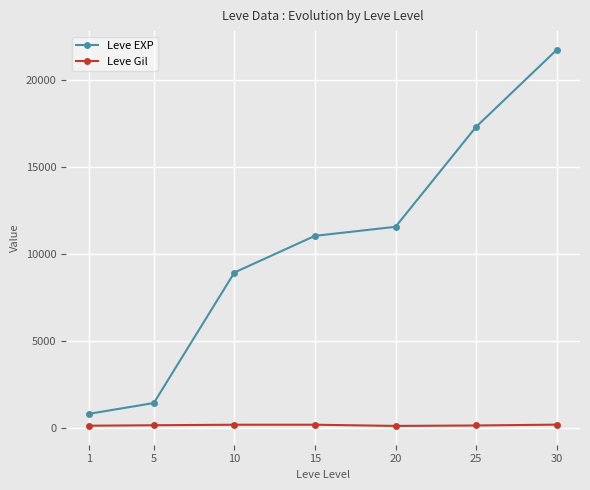

What is the spread (max minus min) of values at 10?

8761